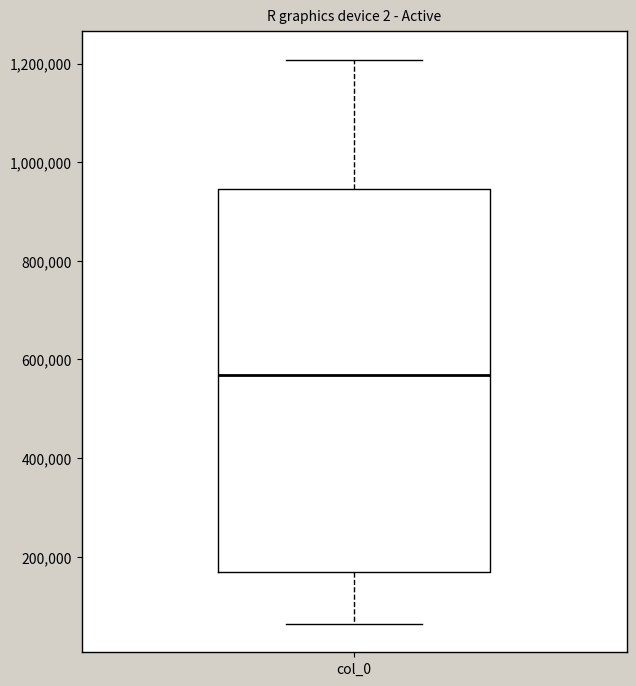

Read this box plot against the y-axis: the position of the median line, the range covered by the box, and the ends of both whiskers. The values are not printed on the chart, so give them approximately, as read against the axis.

median 560000, box 160000 to 940000, whiskers 60000 to 1200000